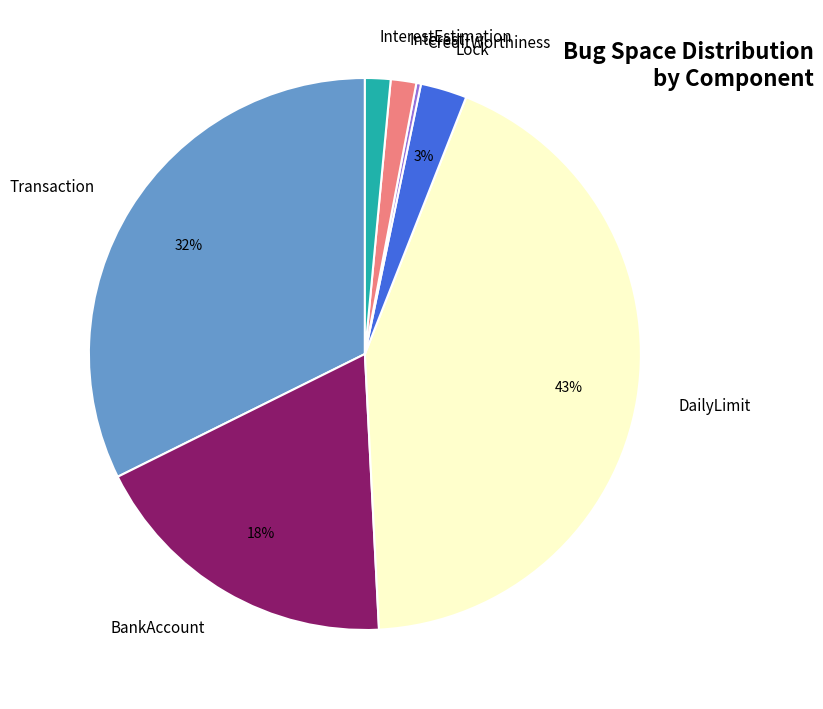

The BankAccount slice represents 24% of the pie. True or false?

False